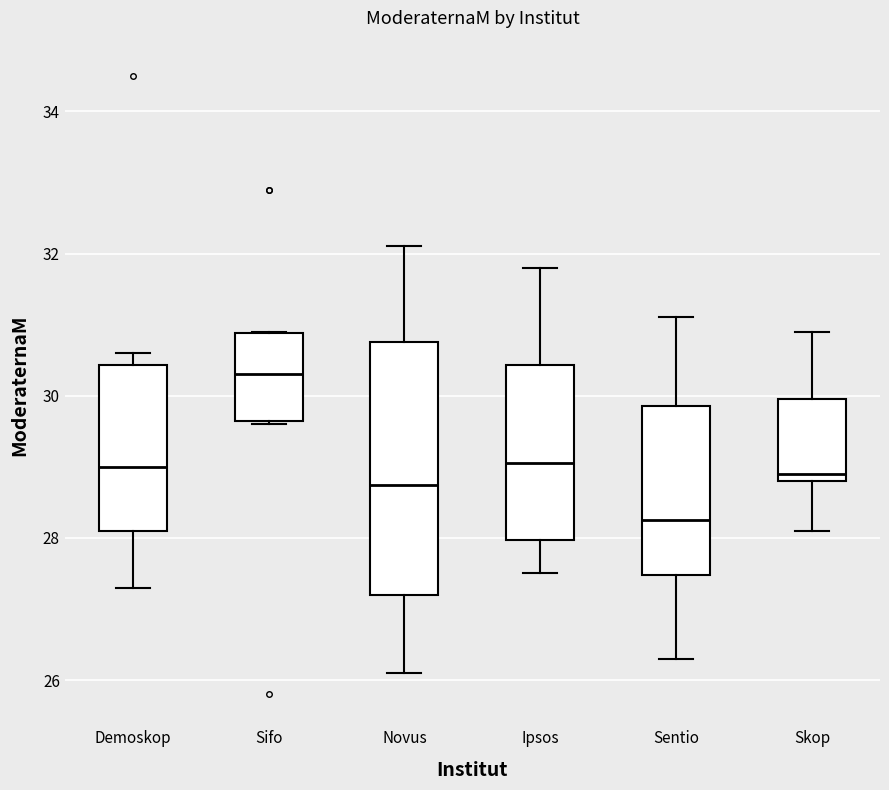

Reading left to right, transcribe this box plot: for each box, give where its median line is, the range the box spans, and where its two whiskers end, as read against the y-axis. The values are not printed on the chart, so give them approximately, as read against the axis.

Demoskop: median 29.0, box 28.2 to 30.4, whiskers 27.4 to 30.6
Sifo: median 30.4, box 29.6 to 30.8, whiskers 29.6 to 31.0
Novus: median 28.8, box 27.2 to 30.8, whiskers 26.2 to 32.2
Ipsos: median 29.0, box 28.0 to 30.4, whiskers 27.6 to 31.8
Sentio: median 28.2, box 27.4 to 29.8, whiskers 26.4 to 31.2
Skop: median 29.0, box 28.8 to 30.0, whiskers 28.2 to 31.0